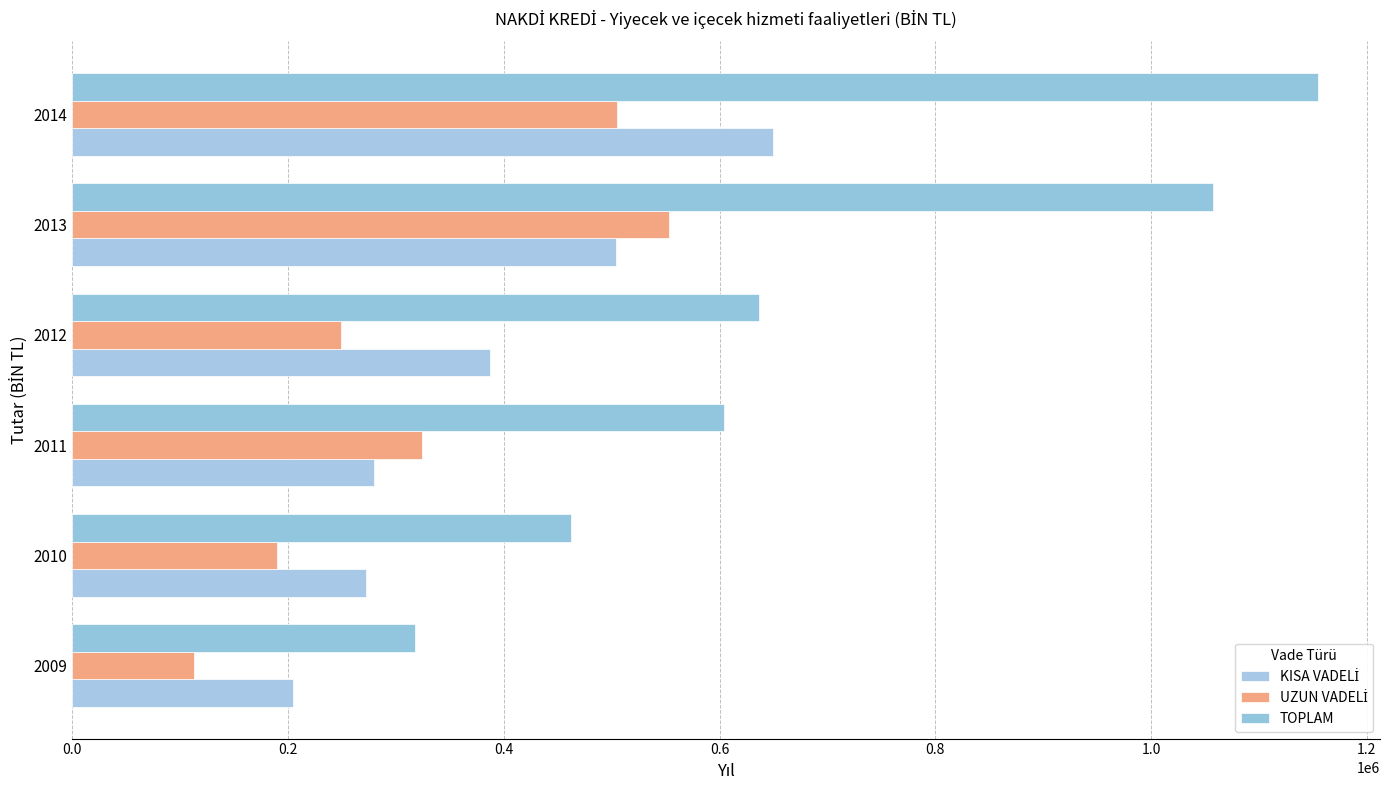

What is the average value of the KISA VADELİ series?

383039.5